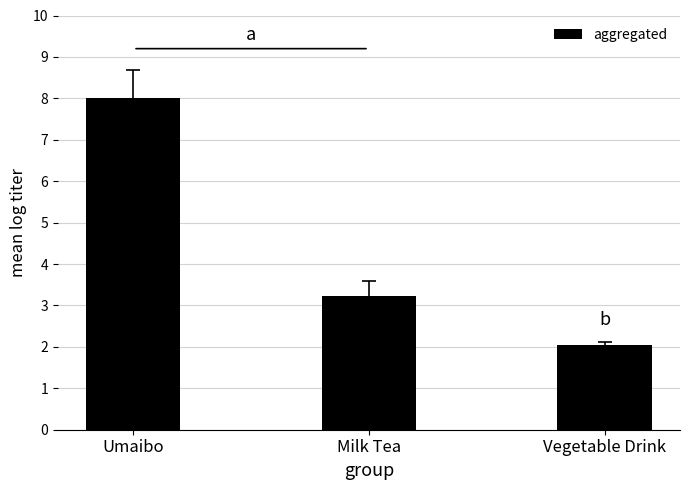

List the labels in order of value, smallest first.

Vegetable Drink, Milk Tea, Umaibo